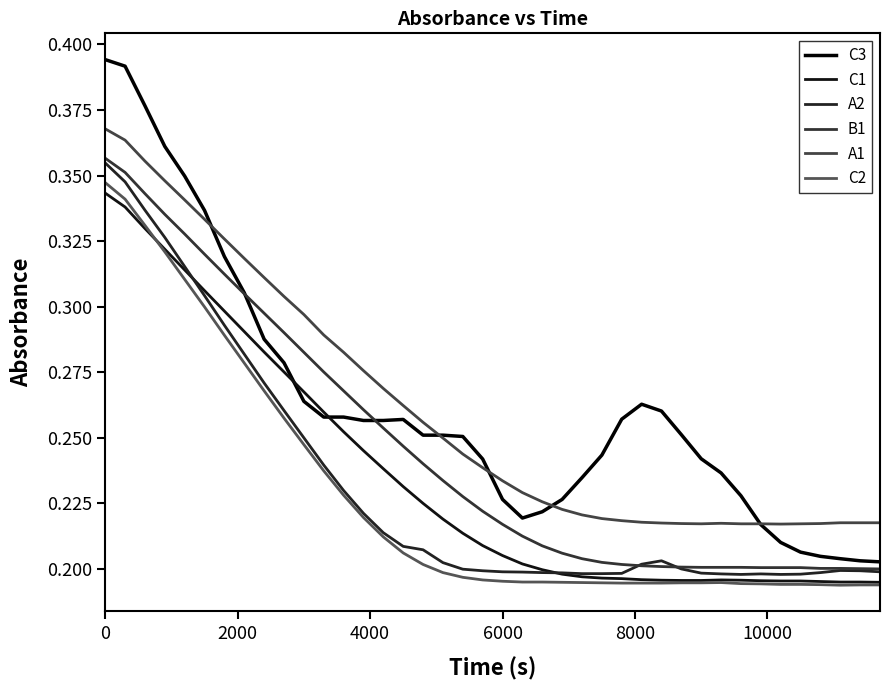

What is the sum of all C2 values?

9.1